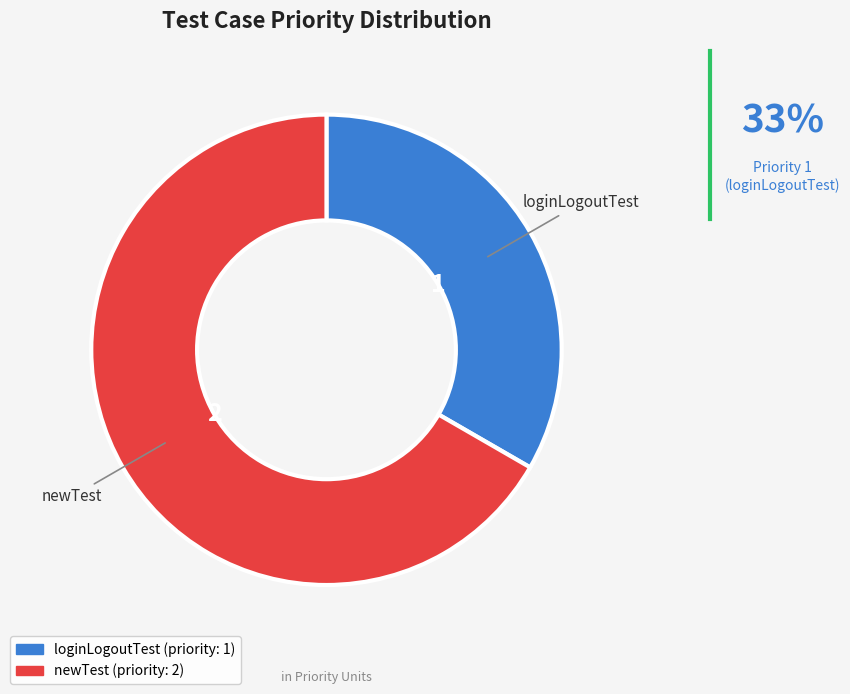

How many slices are in this pie chart?

2